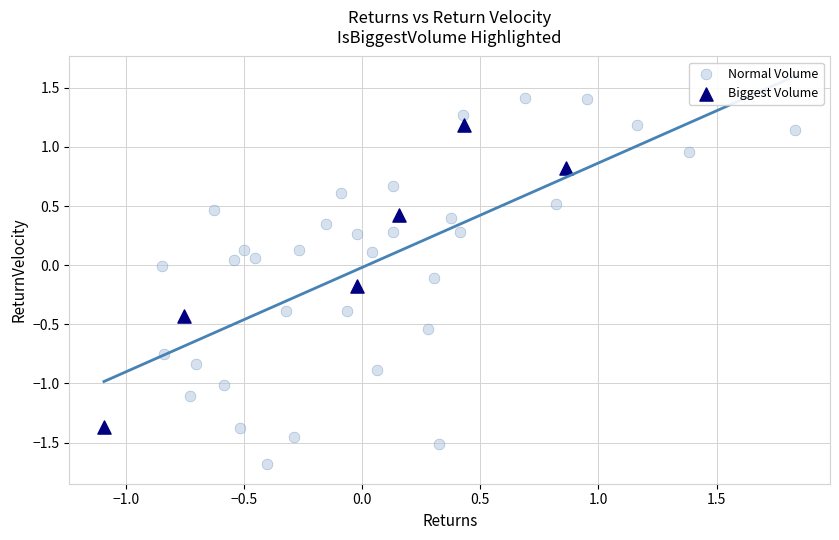

Which series reaches the maximum Y coordinate?

Normal Volume